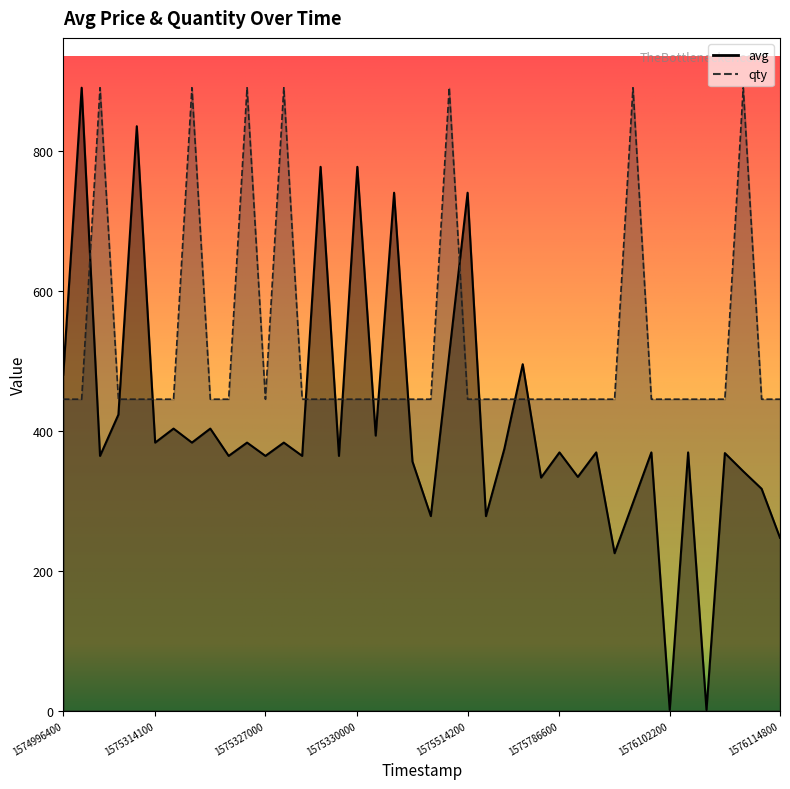

The qty series shows 445 at 24. True or false?

True